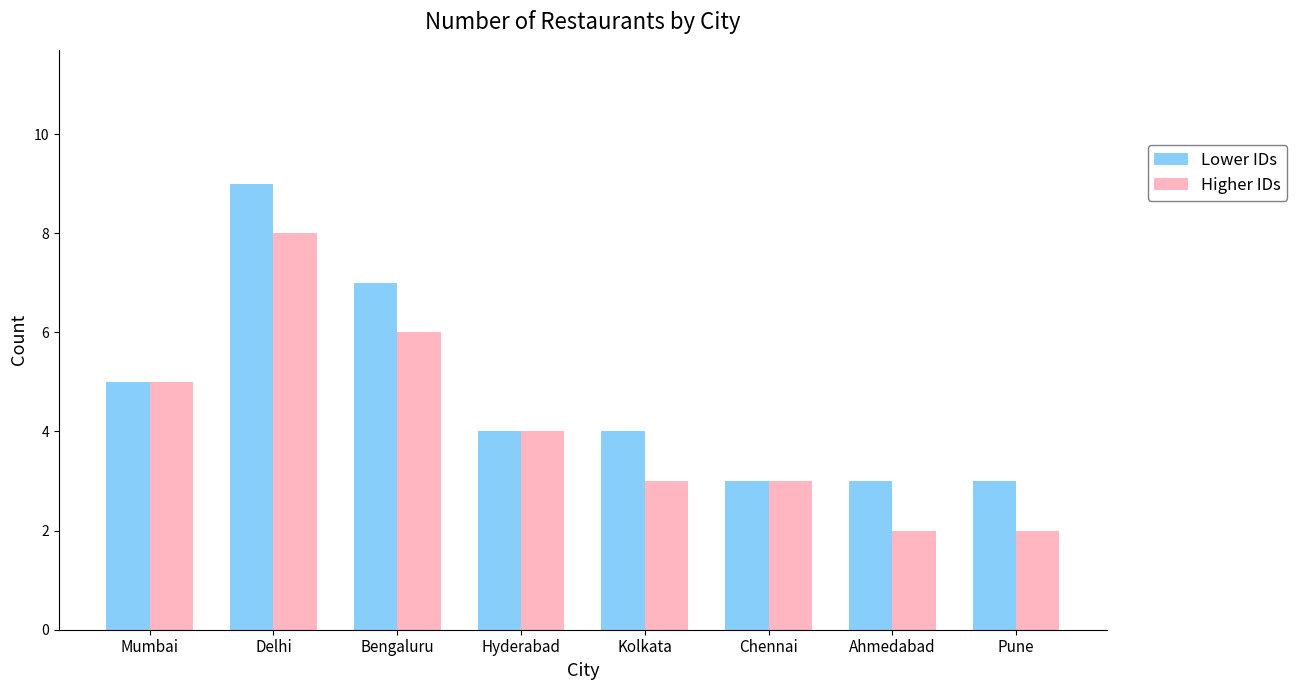

How many bars are there in total?

16